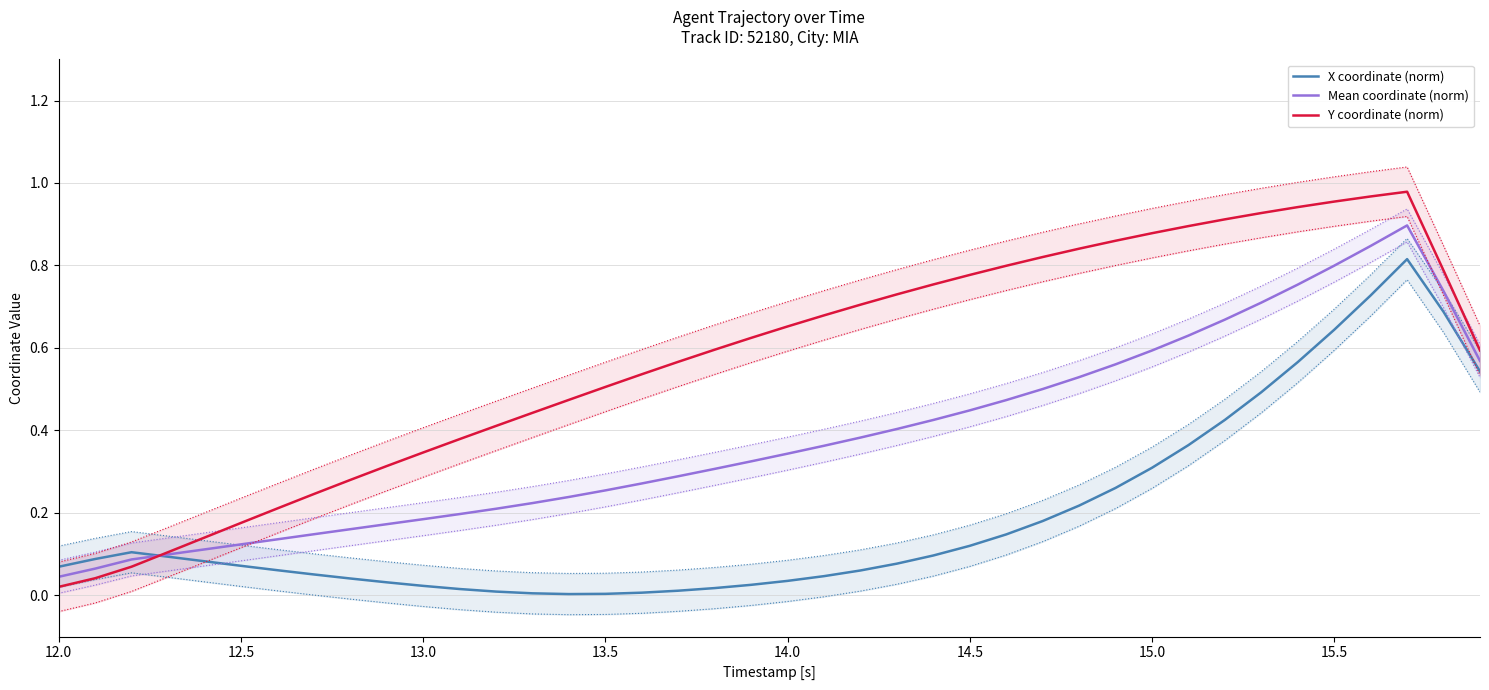

What are all the series names shown in the legend?

X coordinate (norm), Mean coordinate (norm), Y coordinate (norm)